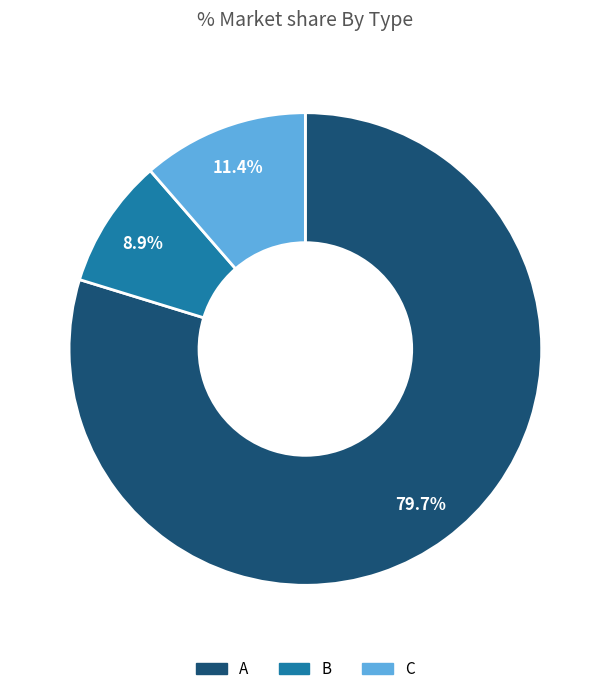

Rank the categories by value from lowest to highest.

B, C, A